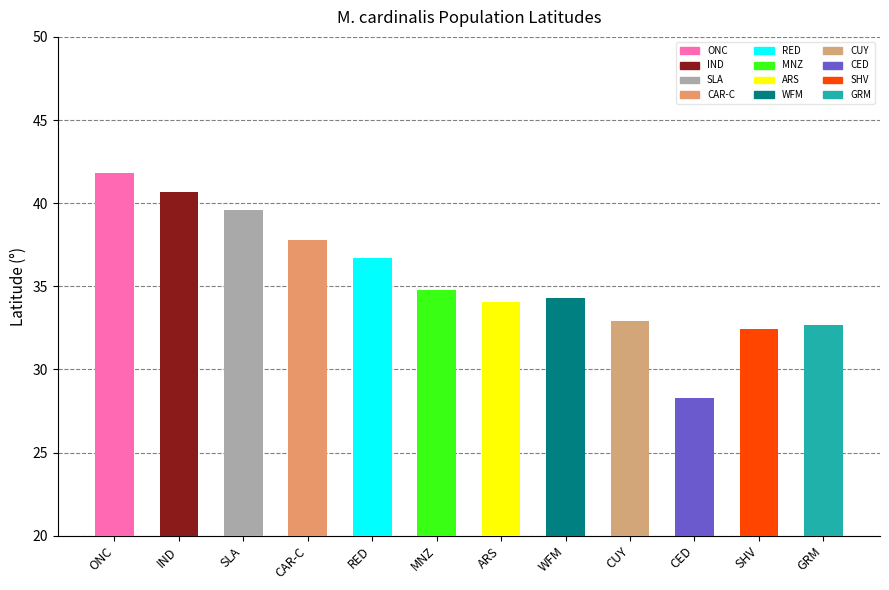

How many bars are there in total?

12